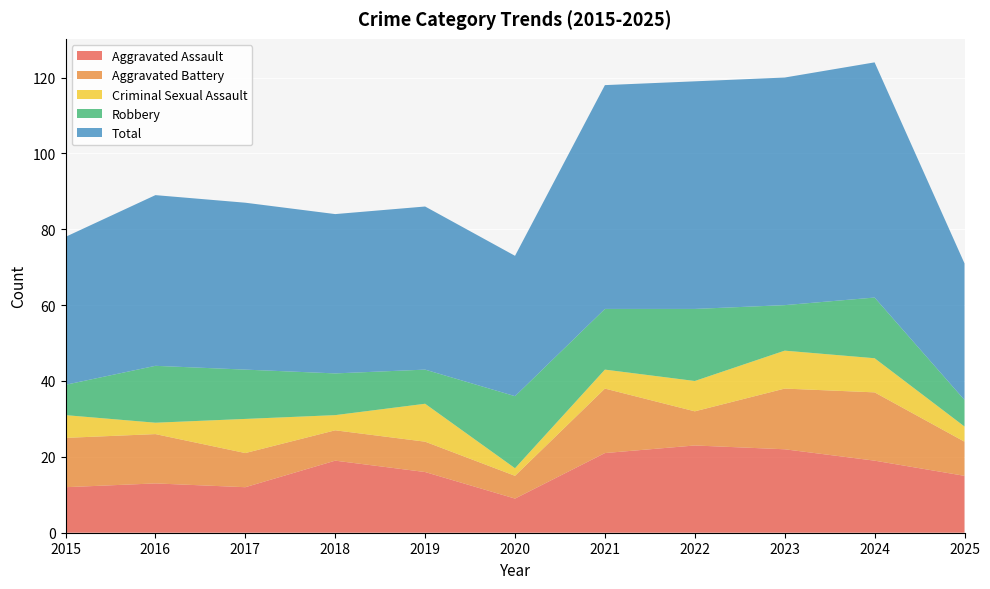

Reading left to right, list all the values displayed in this chart.

Aggravated Assault: 2015=12	2016=13	2017=12	2018=19	2019=16	2020=9	2021=21	2022=23	2023=22	2024=19	2025=15
Aggravated Battery: 2015=13	2016=13	2017=9	2018=8	2019=8	2020=6	2021=17	2022=9	2023=16	2024=18	2025=9
Criminal Sexual Assault: 2015=6	2016=3	2017=9	2018=4	2019=10	2020=2	2021=5	2022=8	2023=10	2024=9	2025=4
Robbery: 2015=8	2016=15	2017=13	2018=11	2019=9	2020=19	2021=16	2022=19	2023=12	2024=16	2025=7
Total: 2015=39	2016=45	2017=44	2018=42	2019=43	2020=37	2021=59	2022=60	2023=60	2024=62	2025=36